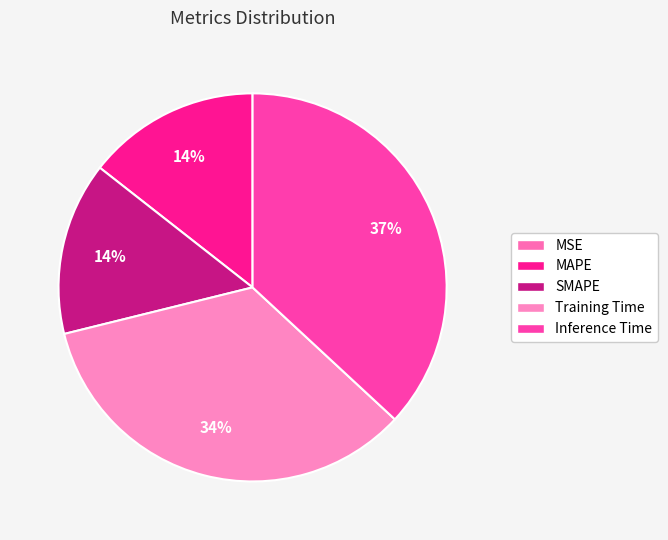

Does Inference Time represent more than half of the total?

No